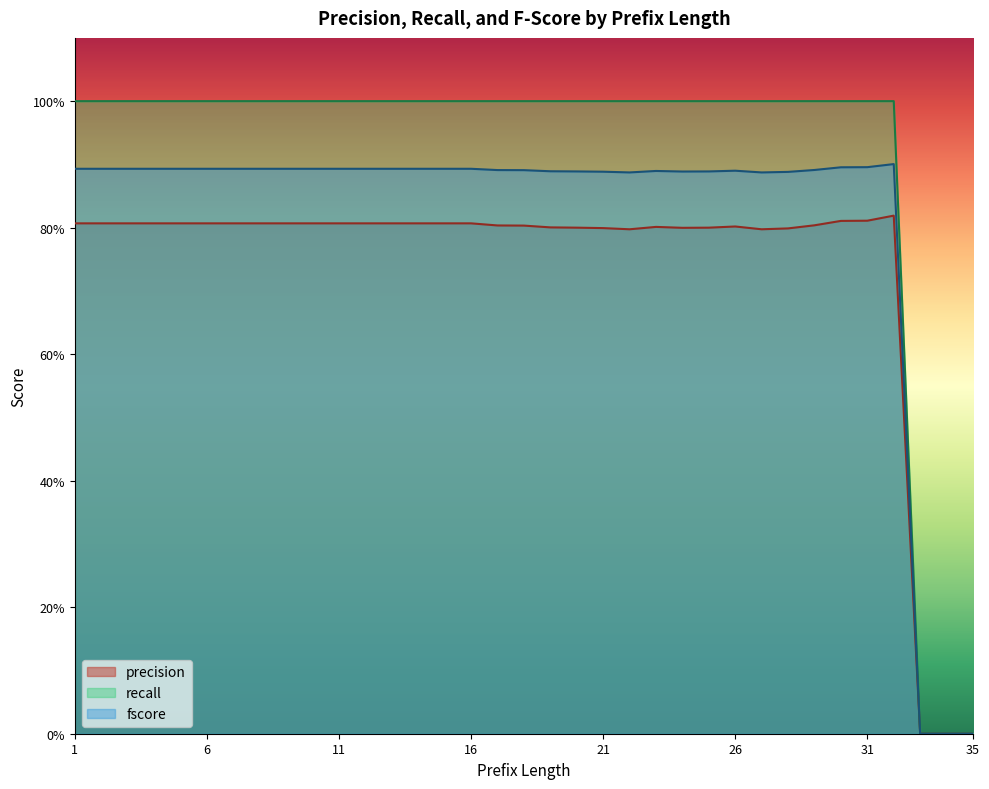

Rank the series at 6 from highest to lowest value.

recall, fscore, precision